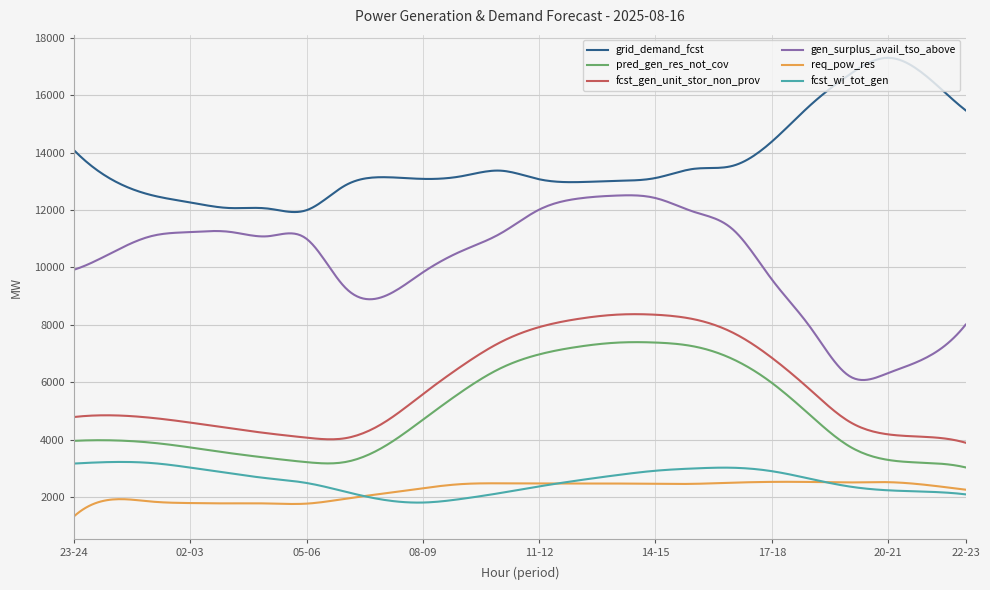

True or false: grid_demand_fcst and gen_surplus_avail_tso_above intersect in this chart.

False